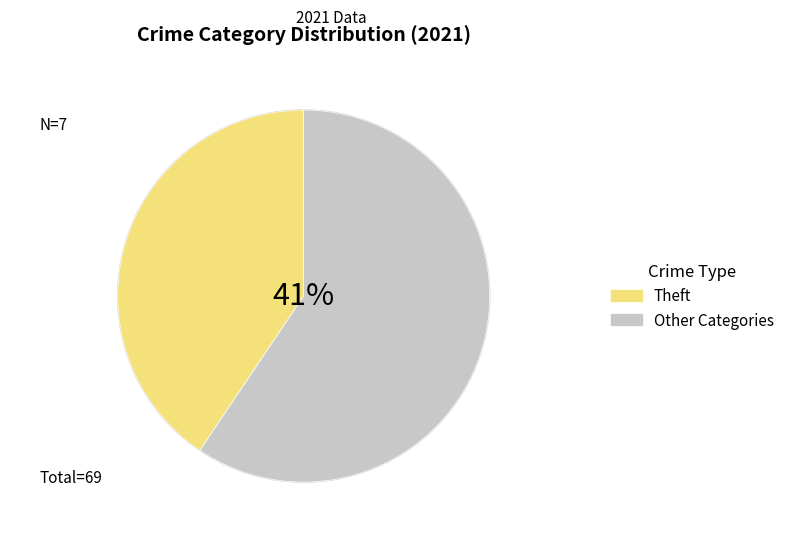

The Theft slice represents 53% of the pie. True or false?

False